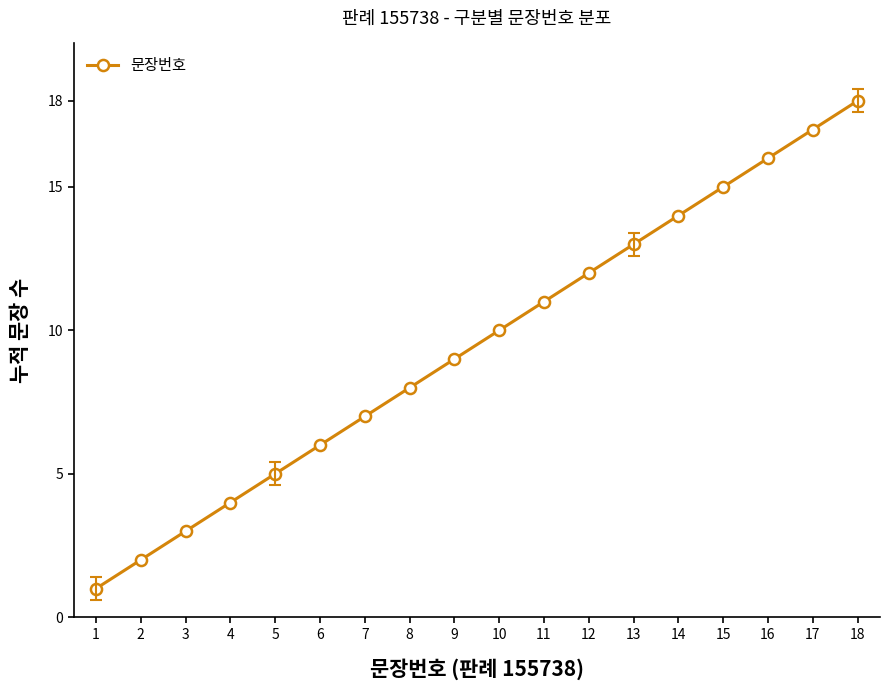

Which has a higher value, 5 or 4?

5